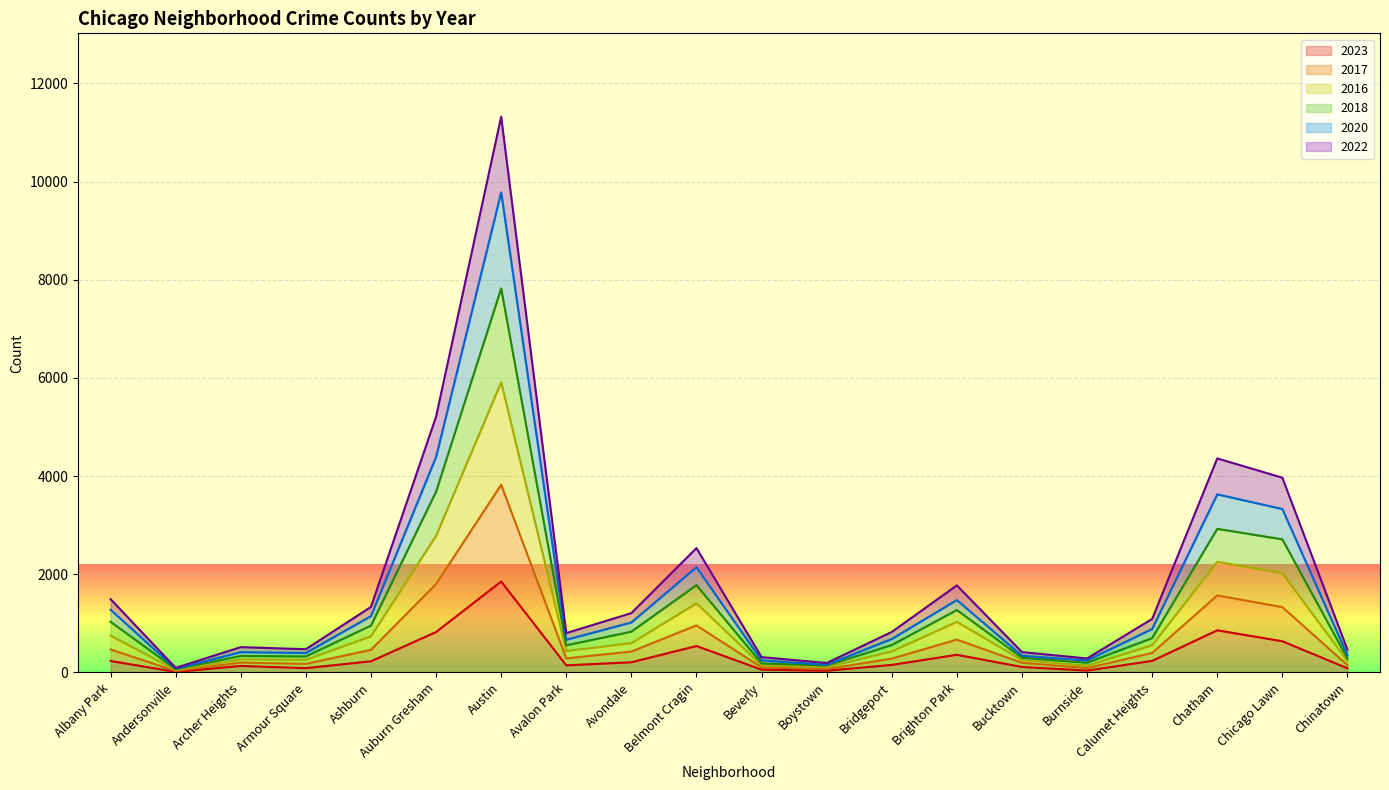

What is the spread (max minus min) of values at Belmont Cragin?

1995